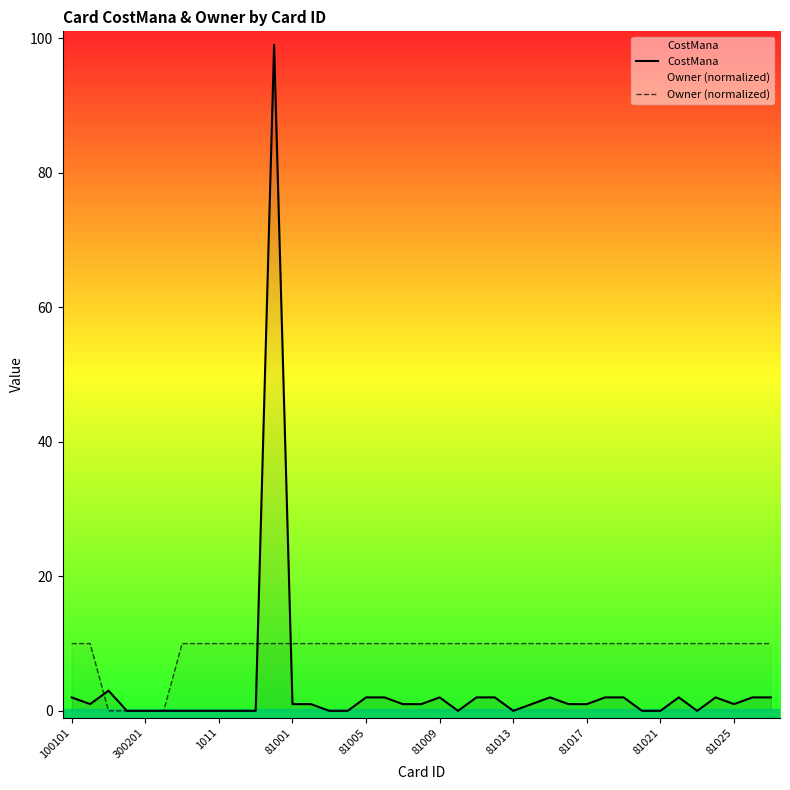

Which series has the widest spread of values?

CostMana